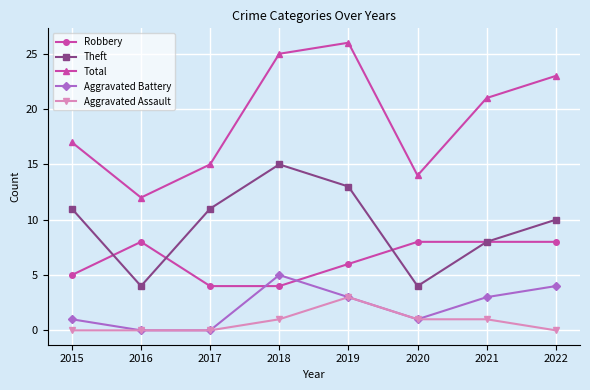

True or false: Robbery and Total cross at least once.

False